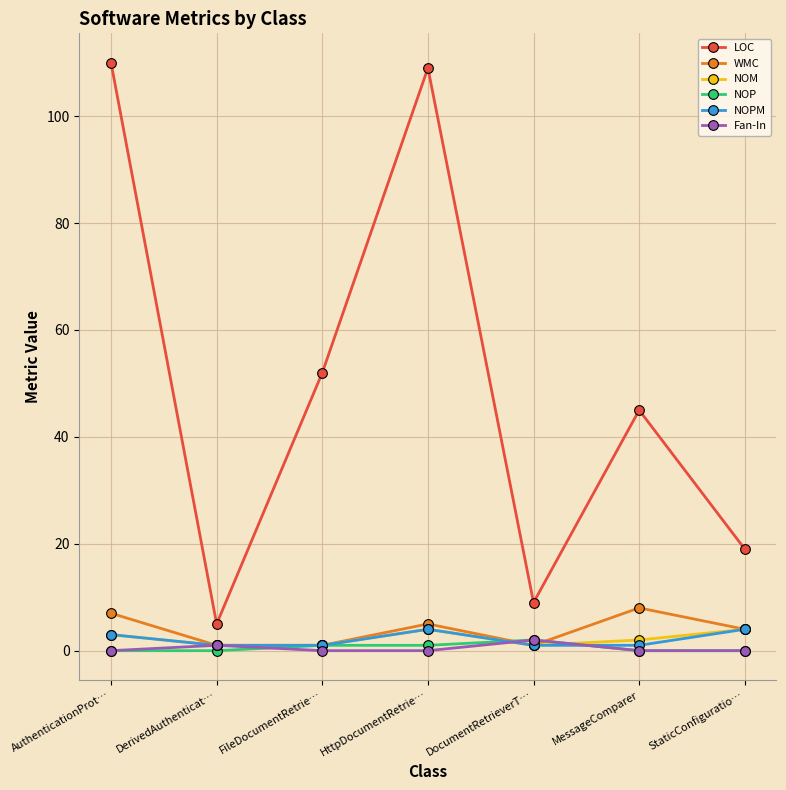

Which series has the widest spread of values?

LOC